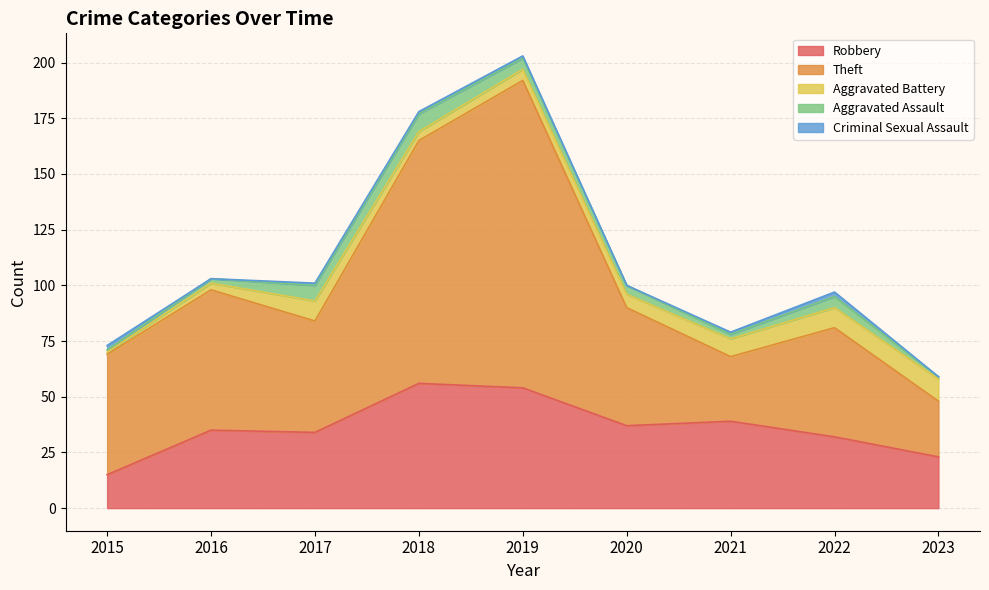

Reading left to right, what are all the values shown in this chart?

Robbery: 2015=15	2016=35	2017=34	2018=56	2019=54	2020=37	2021=39	2022=32	2023=23
Theft: 2015=54	2016=63	2017=50	2018=109	2019=138	2020=53	2021=29	2022=49	2023=25
Aggravated Battery: 2015=1	2016=3	2017=9	2018=4	2019=5	2020=6	2021=8	2022=9	2023=10
Aggravated Assault: 2015=1	2016=2	2017=7	2018=8	2019=5	2020=4	2021=2	2022=5	2023=1
Criminal Sexual Assault: 2015=2	2016=0	2017=1	2018=1	2019=1	2020=0	2021=1	2022=2	2023=0